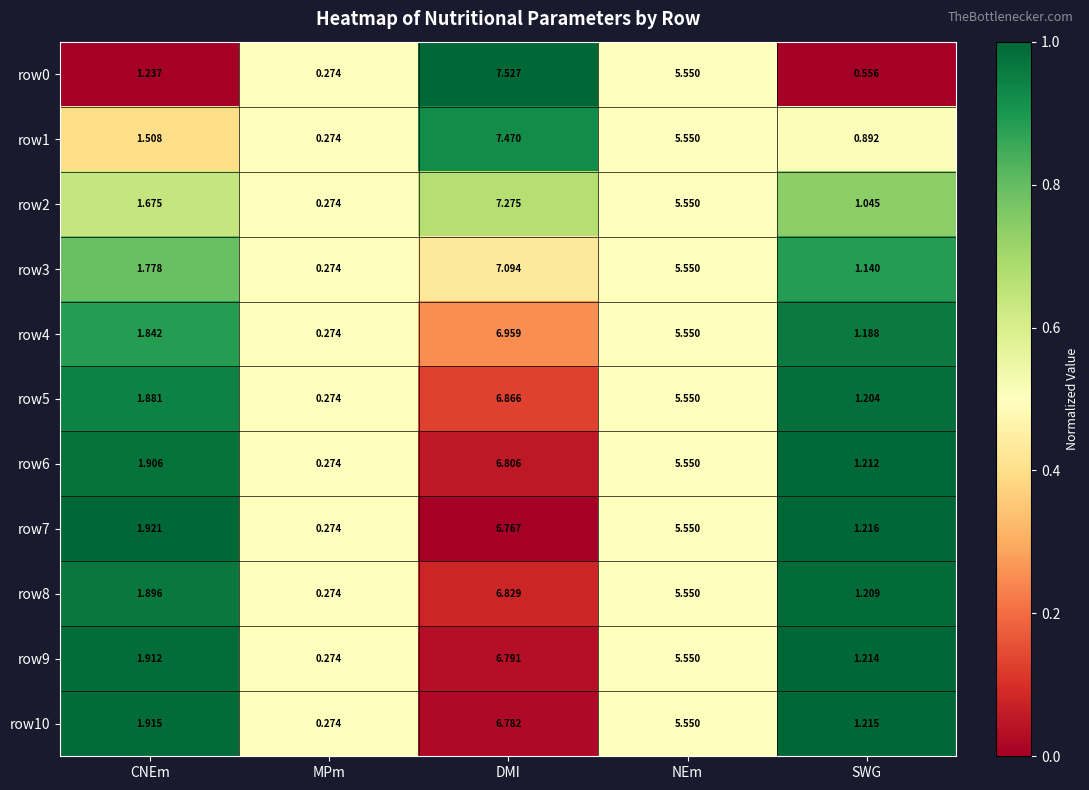

List the labels in order of row0 value, largest first.

DMI, NEm, CNEm, SWG, MPm